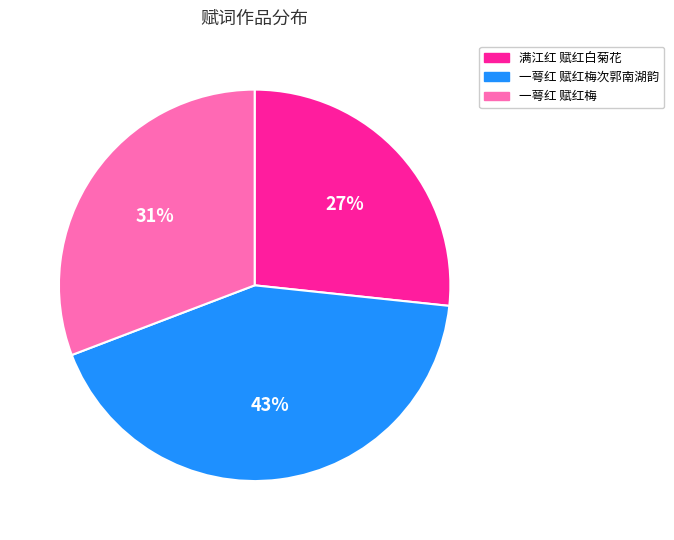

Is there a majority slice in this chart?

No